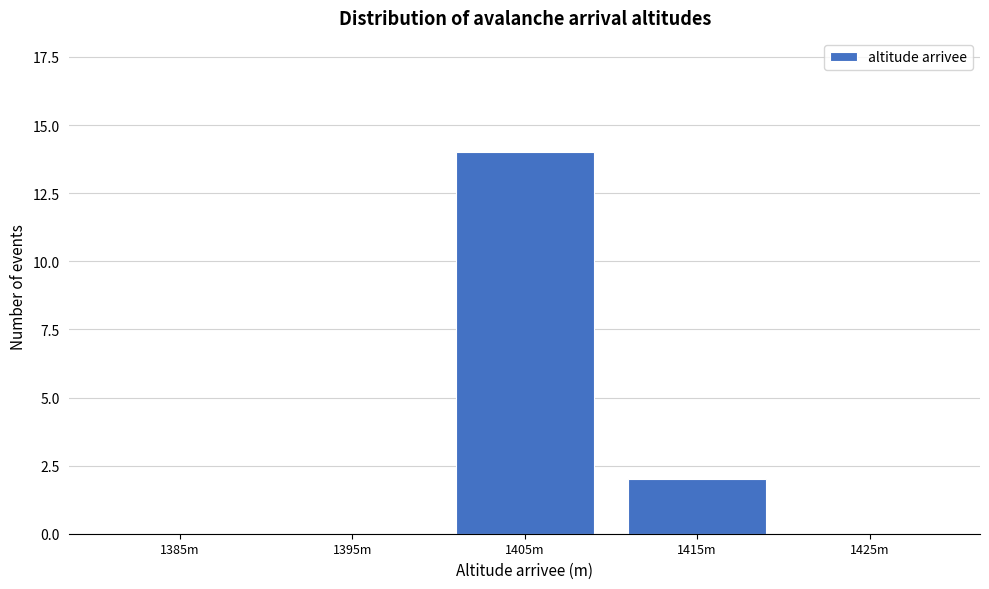

Reading left to right, extract all data points from this chart.

1385m=0	1395m=0	1405m=14	1415m=2	1425m=0